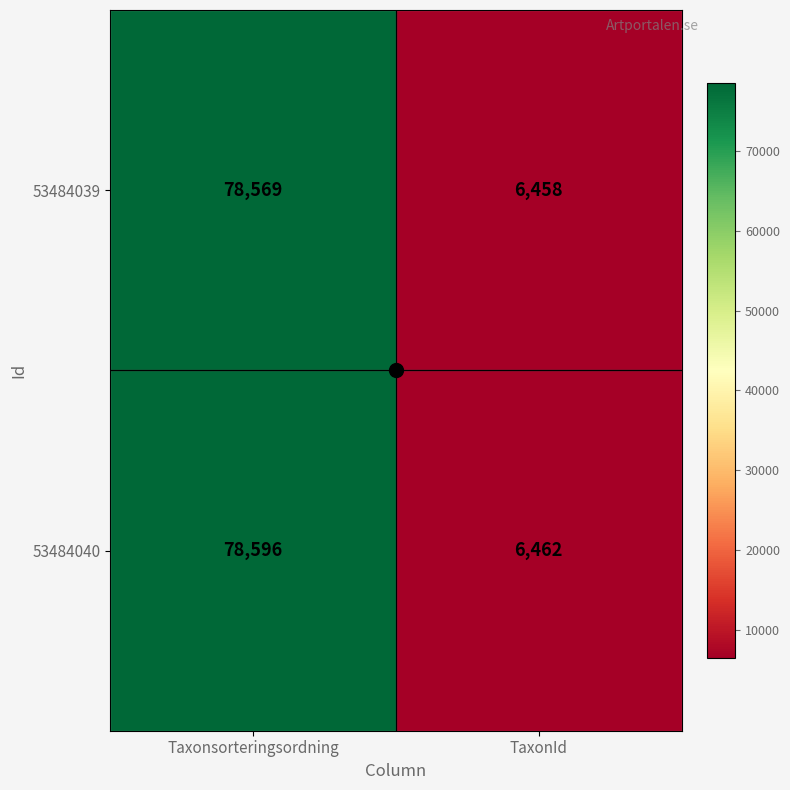

Which label corresponds to the largest value in the chart?

Taxonsorteringsordning